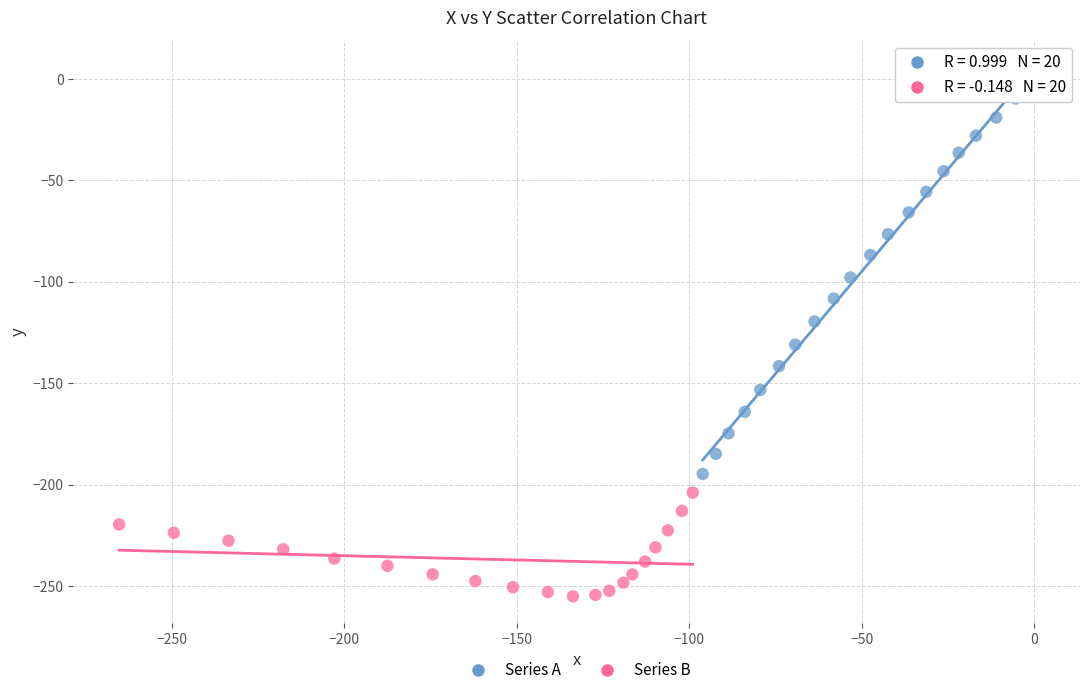

Which series contains the lowest Y value?

Series B